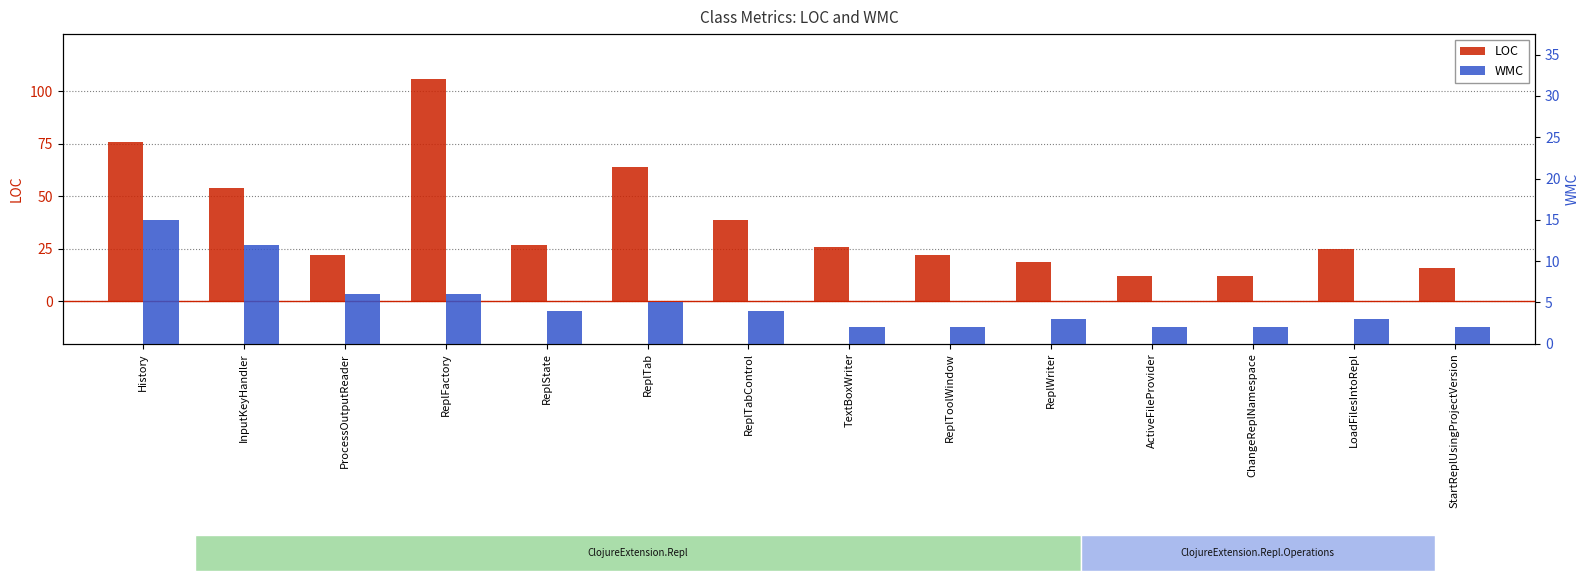

What is the total value across all series at ChangeReplNamespace?

14